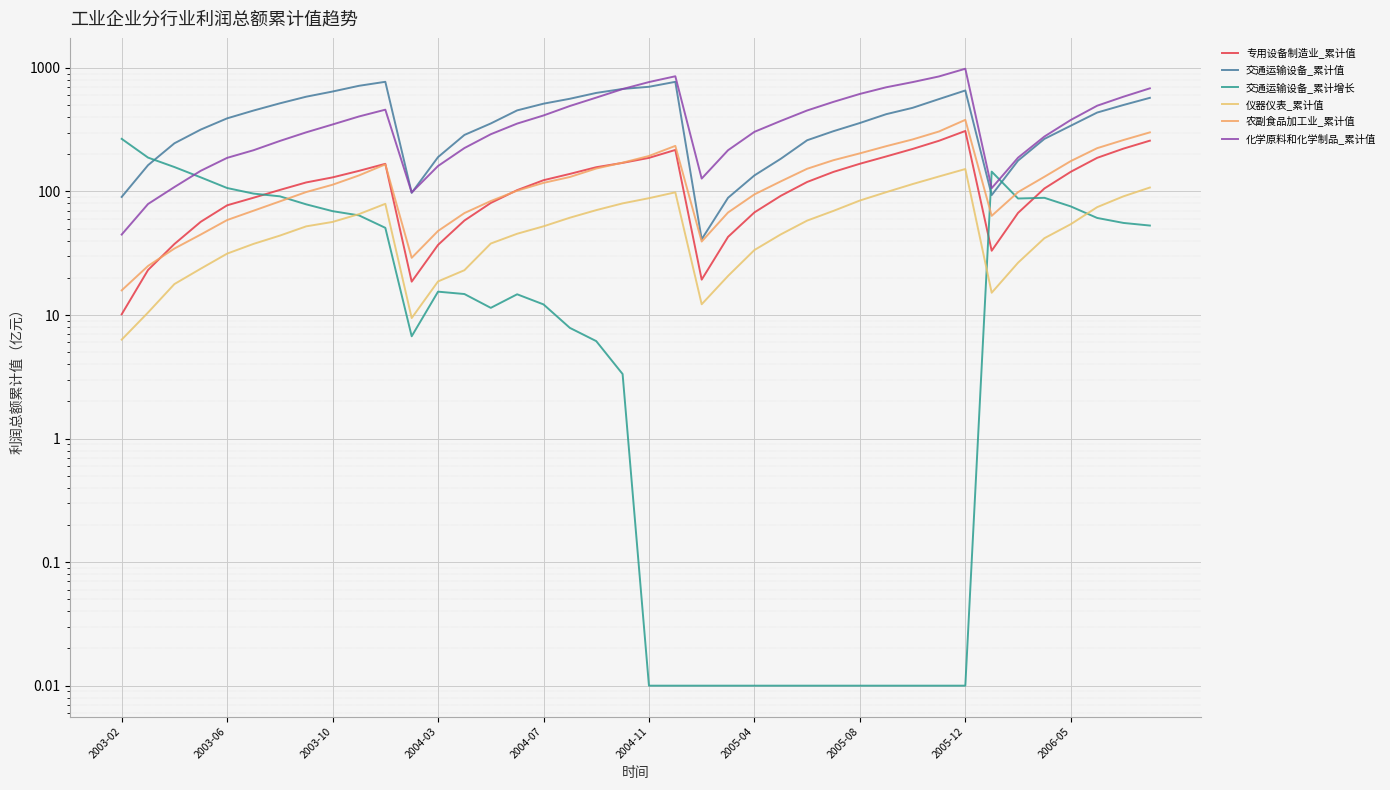

Which series ends up on top after the final intersection of 交通运输设备_累计增长 and 交通运输设备_累计值?

交通运输设备_累计值